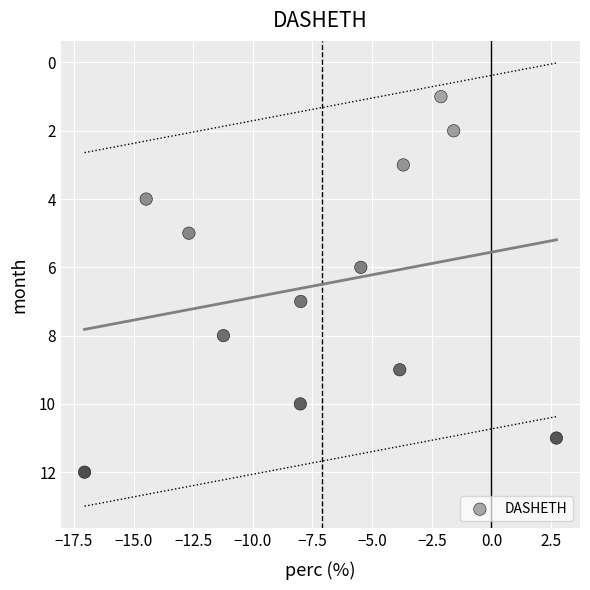

How many data points are displayed?

12